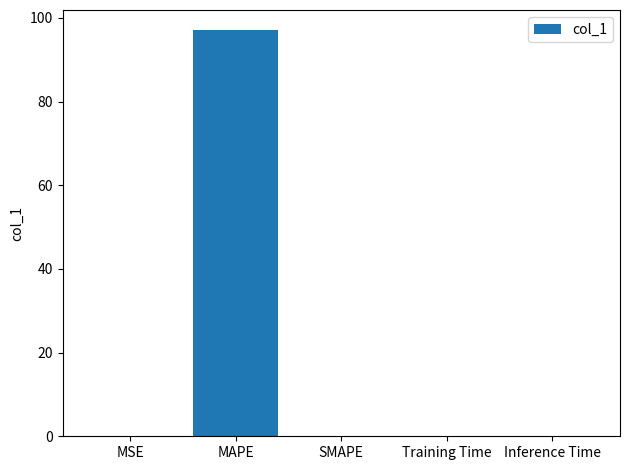

Is it true that the value at SMAPE is -33.8?

False